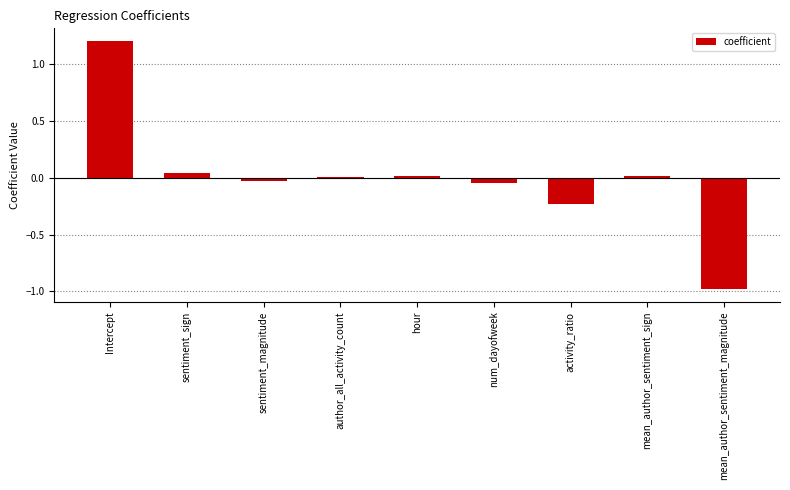

The value at author_all_activity_count is 0.0. True or false?

True